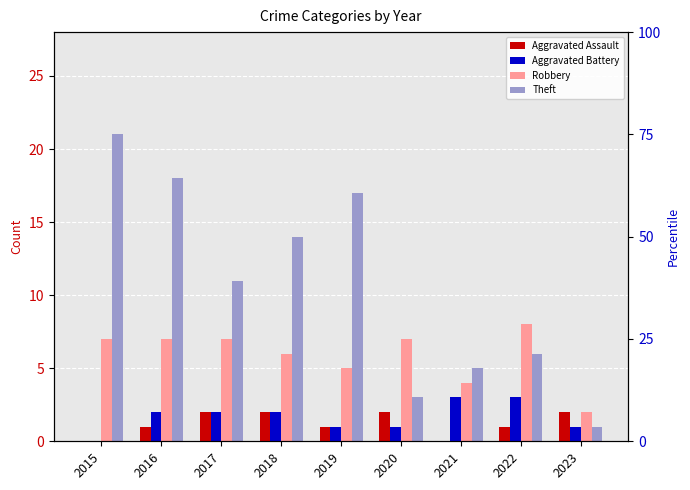

Rank the categories by Robbery value from highest to lowest.

2022, 2015, 2016, 2017, 2020, 2018, 2019, 2021, 2023